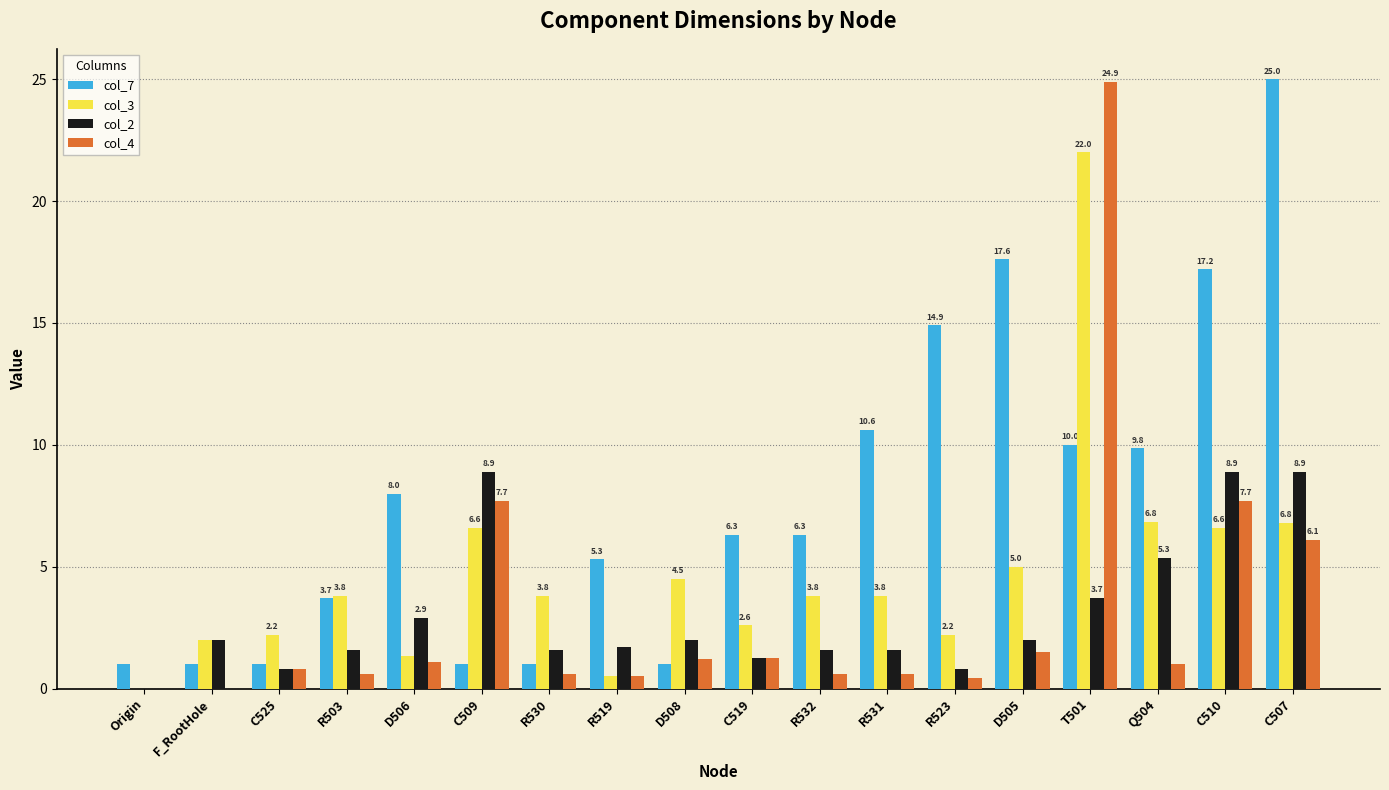

What is the sum of all col_7 values?

140.8